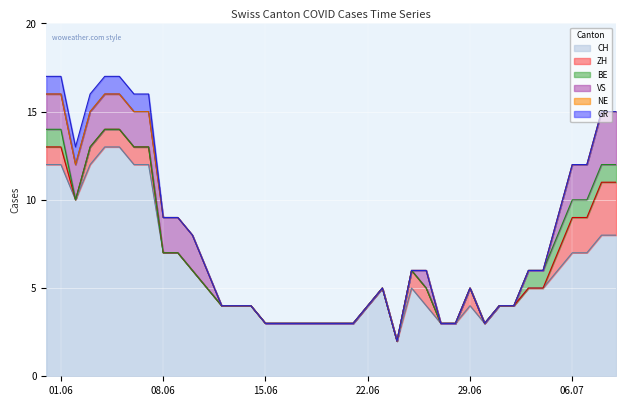

Reading left to right, transcribe all the data shown in this chart.

CH: 2020-05-31=12	2020-06-01=12	2020-06-02=10	2020-06-03=12	2020-06-04=13	2020-06-05=13	2020-06-06=12	2020-06-07=12	2020-06-08=7	2020-06-09=7	2020-06-10=6	2020-06-11=5	2020-06-12=4	2020-06-13=4	2020-06-14=4	2020-06-15=3	2020-06-16=3	2020-06-17=3	2020-06-18=3	2020-06-19=3	2020-06-20=3	2020-06-21=3	2020-06-22=4	2020-06-23=5	2020-06-24=2	2020-06-25=5	2020-06-26=4	2020-06-27=3	2020-06-28=3	2020-06-29=4	2020-06-30=3	2020-07-01=4	2020-07-02=4	2020-07-03=5	2020-07-04=5	2020-07-05=6	2020-07-06=7	2020-07-07=7	2020-07-08=8	2020-07-09=8
ZH: 2020-05-31=1	2020-06-01=1	2020-06-02=0	2020-06-03=1	2020-06-04=1	2020-06-05=1	2020-06-06=1	2020-06-07=1	2020-06-08=0	2020-06-09=0	2020-06-10=0	2020-06-11=0	2020-06-12=0	2020-06-13=0	2020-06-14=0	2020-06-15=0	2020-06-16=0	2020-06-17=0	2020-06-18=0	2020-06-19=0	2020-06-20=0	2020-06-21=0	2020-06-22=0	2020-06-23=0	2020-06-24=0	2020-06-25=1	2020-06-26=1	2020-06-27=0	2020-06-28=0	2020-06-29=1	2020-06-30=0	2020-07-01=0	2020-07-02=0	2020-07-03=0	2020-07-04=0	2020-07-05=1	2020-07-06=2	2020-07-07=2	2020-07-08=3	2020-07-09=3
BE: 2020-05-31=1	2020-06-01=1	2020-06-02=0	2020-06-03=0	2020-06-04=0	2020-06-05=0	2020-06-06=0	2020-06-07=0	2020-06-08=0	2020-06-09=0	2020-06-10=0	2020-06-11=0	2020-06-12=0	2020-06-13=0	2020-06-14=0	2020-06-15=0	2020-06-16=0	2020-06-17=0	2020-06-18=0	2020-06-19=0	2020-06-20=0	2020-06-21=0	2020-06-22=0	2020-06-23=0	2020-06-24=0	2020-06-25=0	2020-06-26=0	2020-06-27=0	2020-06-28=0	2020-06-29=0	2020-06-30=0	2020-07-01=0	2020-07-02=0	2020-07-03=1	2020-07-04=1	2020-07-05=1	2020-07-06=1	2020-07-07=1	2020-07-08=1	2020-07-09=1
VS: 2020-05-31=2	2020-06-01=2	2020-06-02=2	2020-06-03=2	2020-06-04=2	2020-06-05=2	2020-06-06=2	2020-06-07=2	2020-06-08=2	2020-06-09=2	2020-06-10=2	2020-06-11=1	2020-06-12=0	2020-06-13=0	2020-06-14=0	2020-06-15=0	2020-06-16=0	2020-06-17=0	2020-06-18=0	2020-06-19=0	2020-06-20=0	2020-06-21=0	2020-06-22=0	2020-06-23=0	2020-06-24=0	2020-06-25=0	2020-06-26=1	2020-06-27=0	2020-06-28=0	2020-06-29=0	2020-06-30=0	2020-07-01=0	2020-07-02=0	2020-07-03=0	2020-07-04=0	2020-07-05=1	2020-07-06=2	2020-07-07=2	2020-07-08=3	2020-07-09=3
NE: 2020-05-31=0	2020-06-01=0	2020-06-02=0	2020-06-03=0	2020-06-04=0	2020-06-05=0	2020-06-06=0	2020-06-07=0	2020-06-08=0	2020-06-09=0	2020-06-10=0	2020-06-11=0	2020-06-12=0	2020-06-13=0	2020-06-14=0	2020-06-15=0	2020-06-16=0	2020-06-17=0	2020-06-18=0	2020-06-19=0	2020-06-20=0	2020-06-21=0	2020-06-22=0	2020-06-23=0	2020-06-24=0	2020-06-25=0	2020-06-26=0	2020-06-27=0	2020-06-28=0	2020-06-29=0	2020-06-30=0	2020-07-01=0	2020-07-02=0	2020-07-03=0	2020-07-04=0	2020-07-05=0	2020-07-06=0	2020-07-07=0	2020-07-08=0	2020-07-09=0
GR: 2020-05-31=1	2020-06-01=1	2020-06-02=1	2020-06-03=1	2020-06-04=1	2020-06-05=1	2020-06-06=1	2020-06-07=1	2020-06-08=0	2020-06-09=0	2020-06-10=0	2020-06-11=0	2020-06-12=0	2020-06-13=0	2020-06-14=0	2020-06-15=0	2020-06-16=0	2020-06-17=0	2020-06-18=0	2020-06-19=0	2020-06-20=0	2020-06-21=0	2020-06-22=0	2020-06-23=0	2020-06-24=0	2020-06-25=0	2020-06-26=0	2020-06-27=0	2020-06-28=0	2020-06-29=0	2020-06-30=0	2020-07-01=0	2020-07-02=0	2020-07-03=0	2020-07-04=0	2020-07-05=0	2020-07-06=0	2020-07-07=0	2020-07-08=0	2020-07-09=0